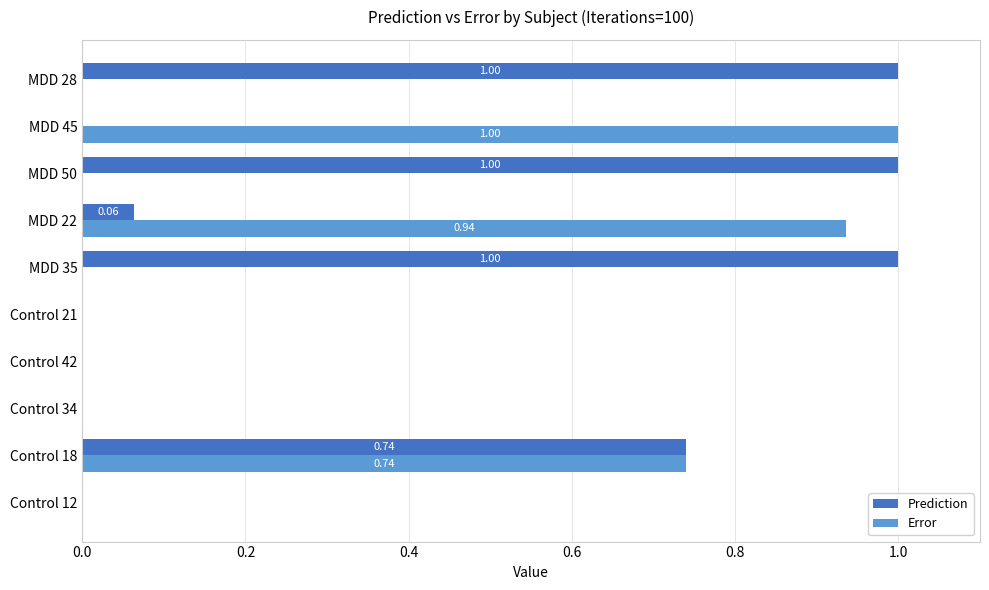

What is the sum of all Prediction values?

3.8